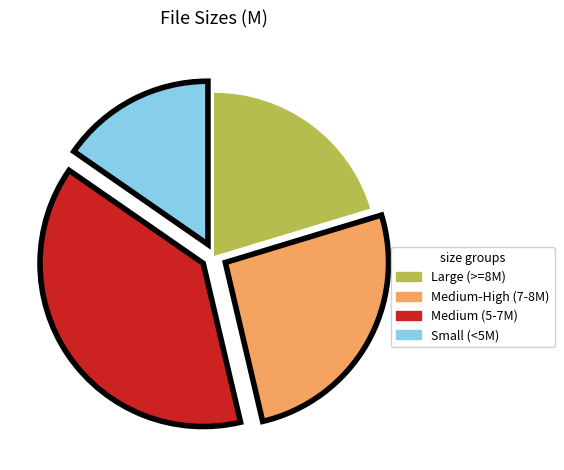

Is there any slice that represents more than half of the pie?

No